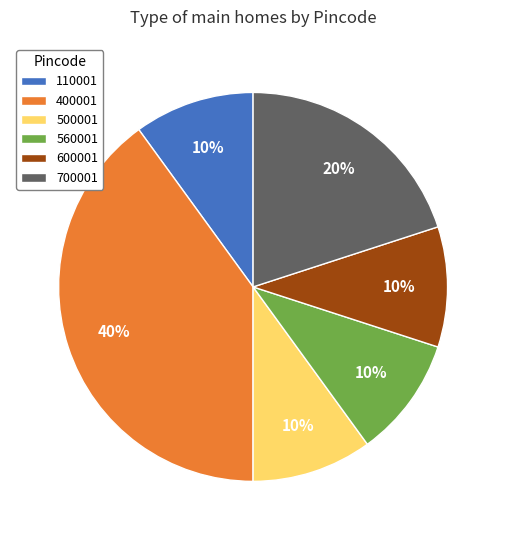

What is the ratio of the value at 560001 to the value at 700001?

0.5